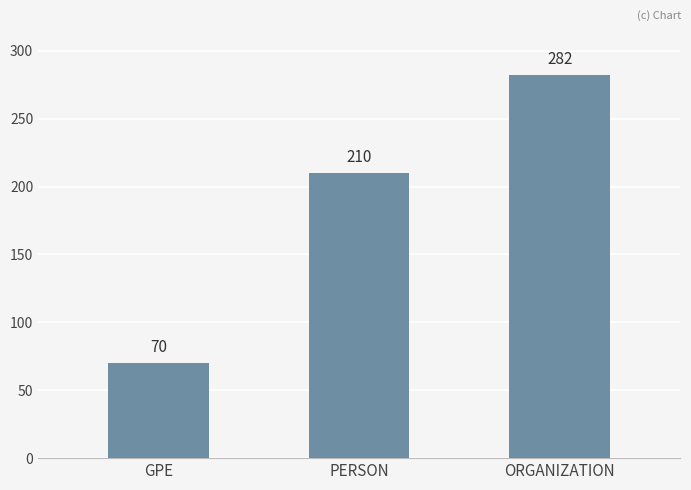

Rank the categories by value from lowest to highest.

GPE, PERSON, ORGANIZATION